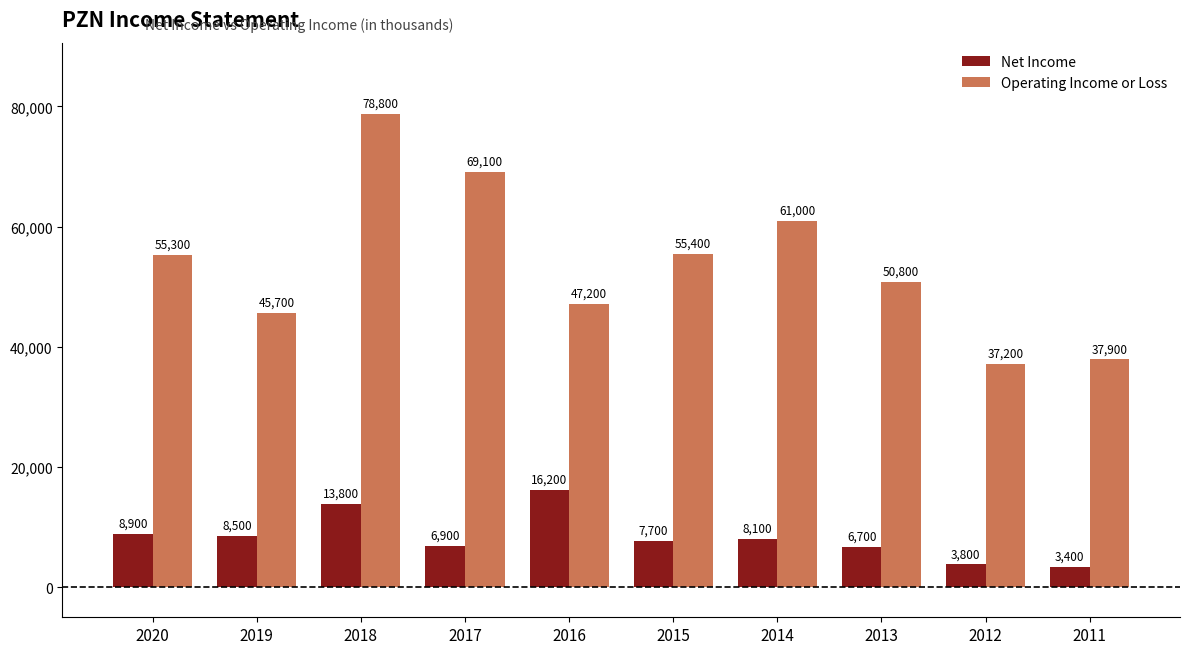

How many groups of bars are there?

10